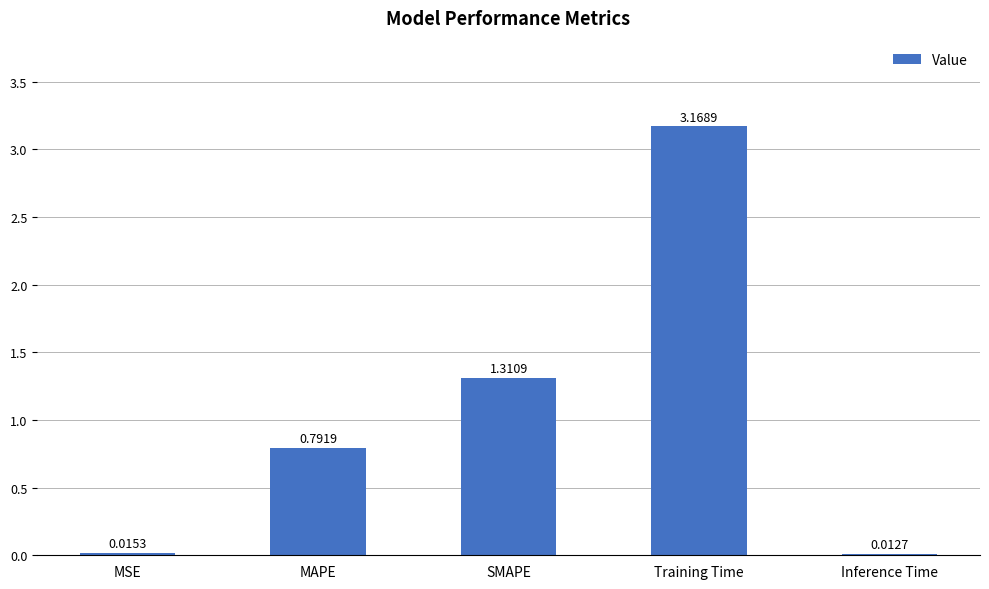

What position from the left is Training Time?

4